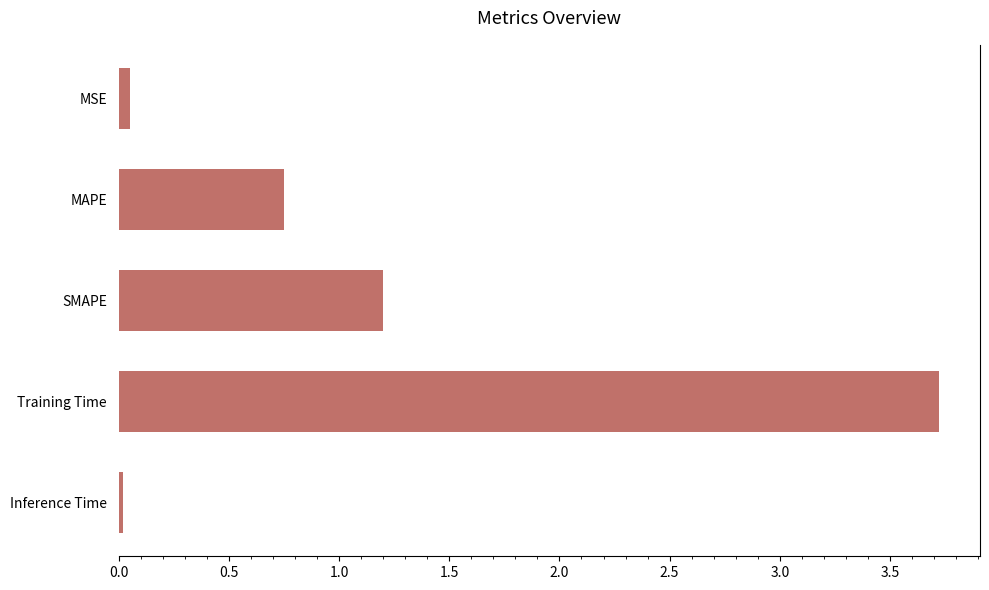

The value at SMAPE is 1.2. True or false?

True